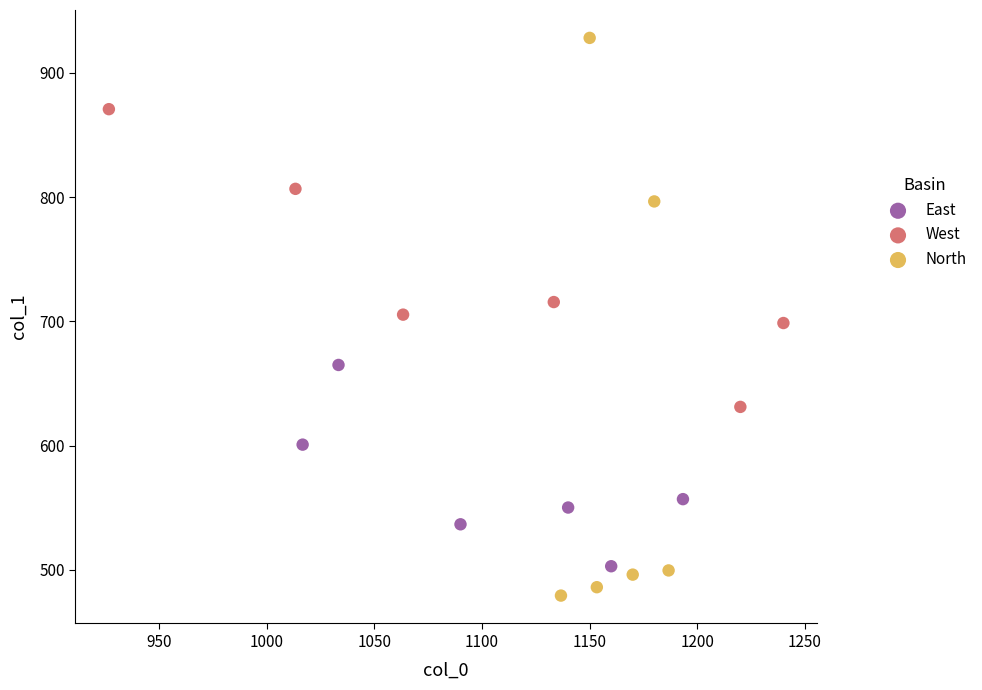

Which series reaches the minimum Y coordinate?

North